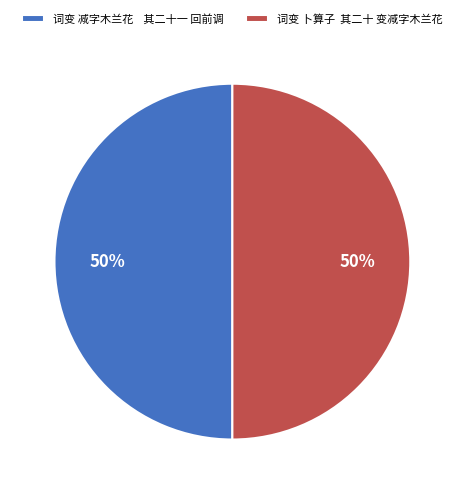

True or false: 词变 减字木兰花 其二十一 回前调 accounts for 50% of the total.

True